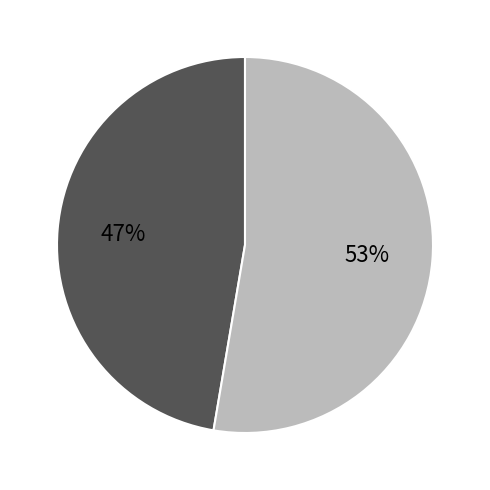

To the nearest percent, what is the average slice percentage?

50%